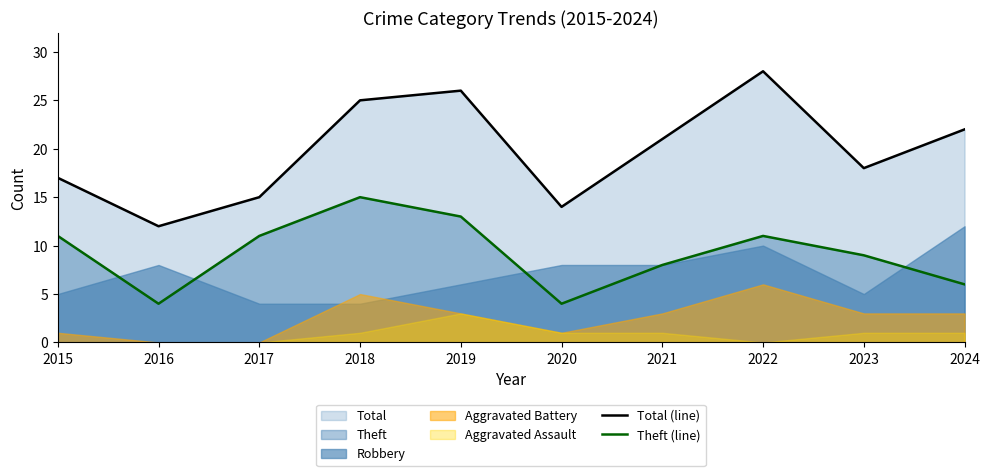

Which series has the largest total across all categories?

Total (line)